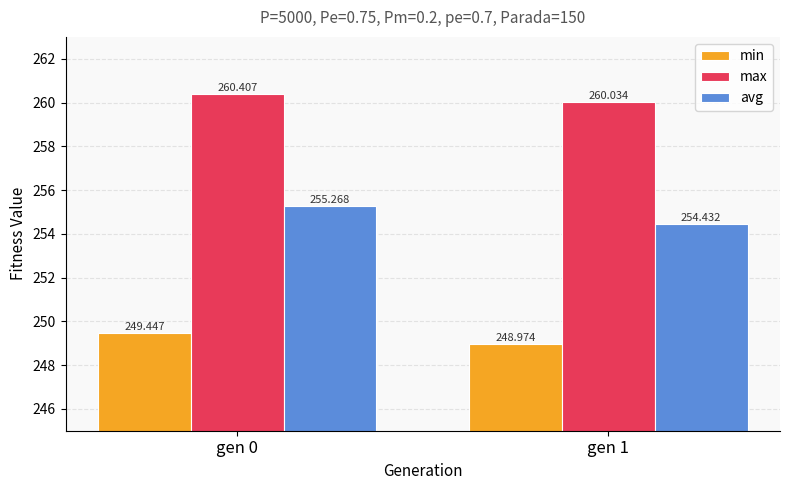

What is the average value of the max series?

260.2